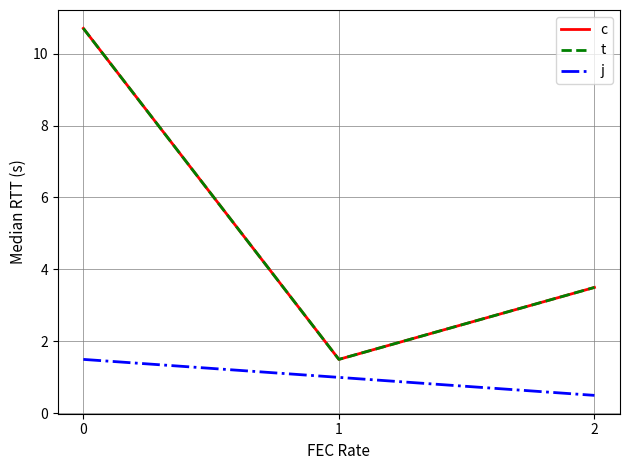

Does the chart have visible grid lines?

Yes